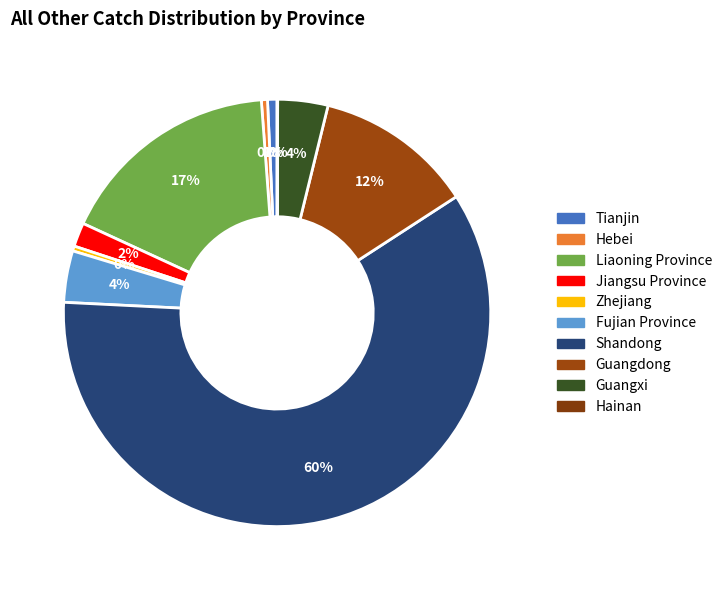

What is the smallest slice in the pie chart?

Hainan